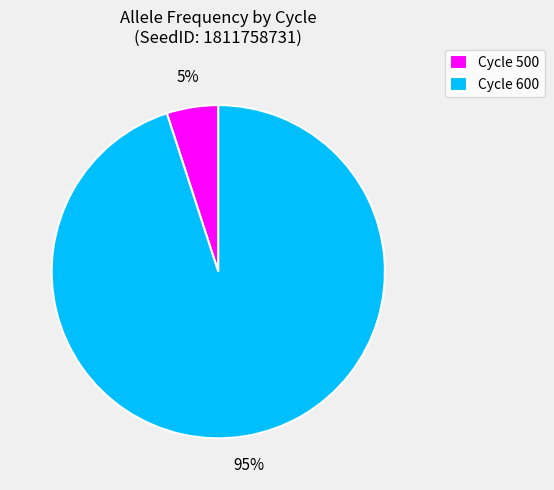

Which slice is the largest?

Cycle 600